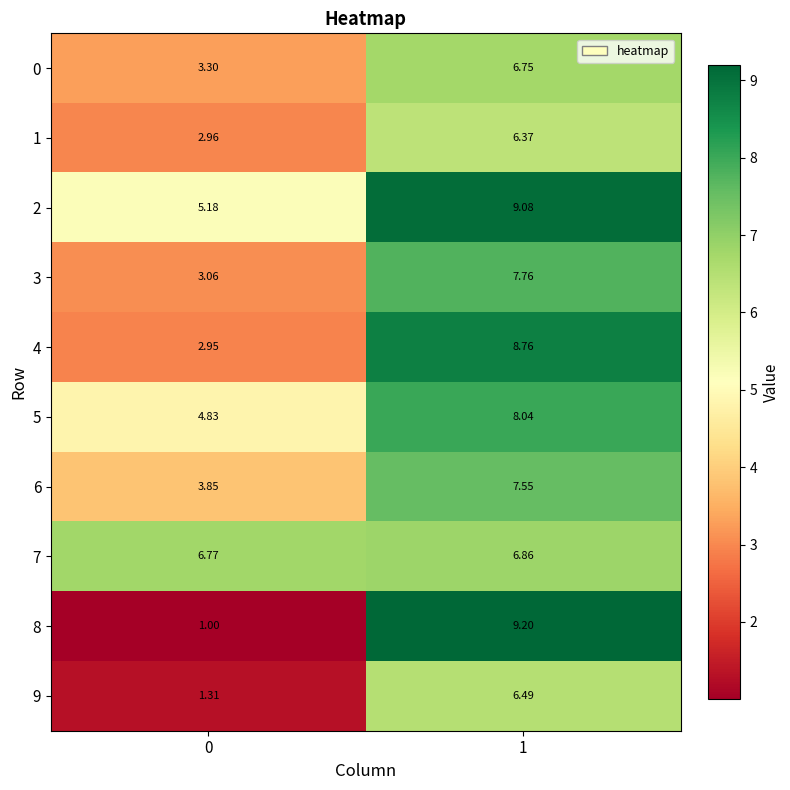

At which category does the chart reach its peak across all series?

1